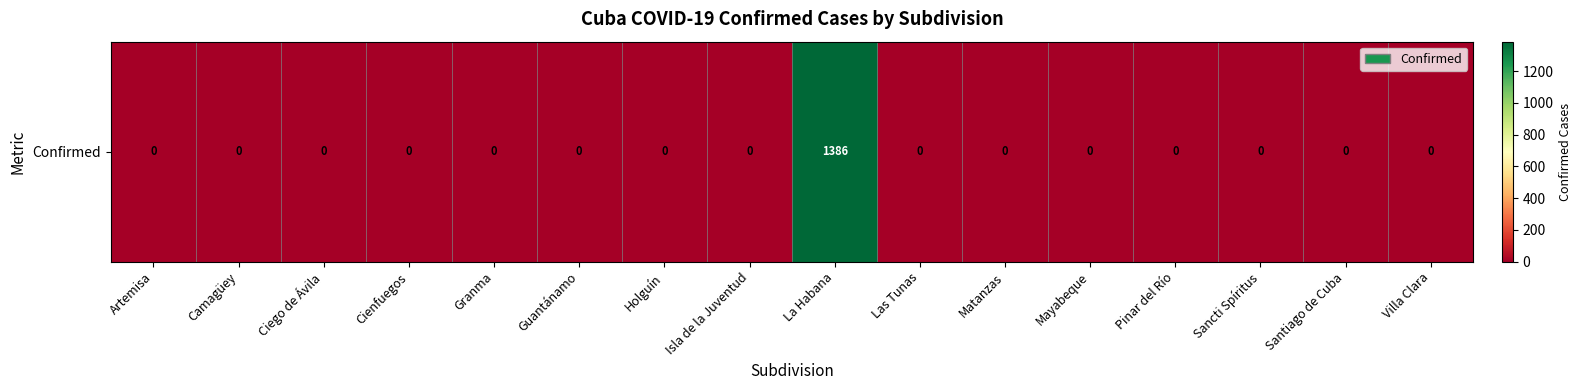

Which category has the highest value across all series?

La Habana